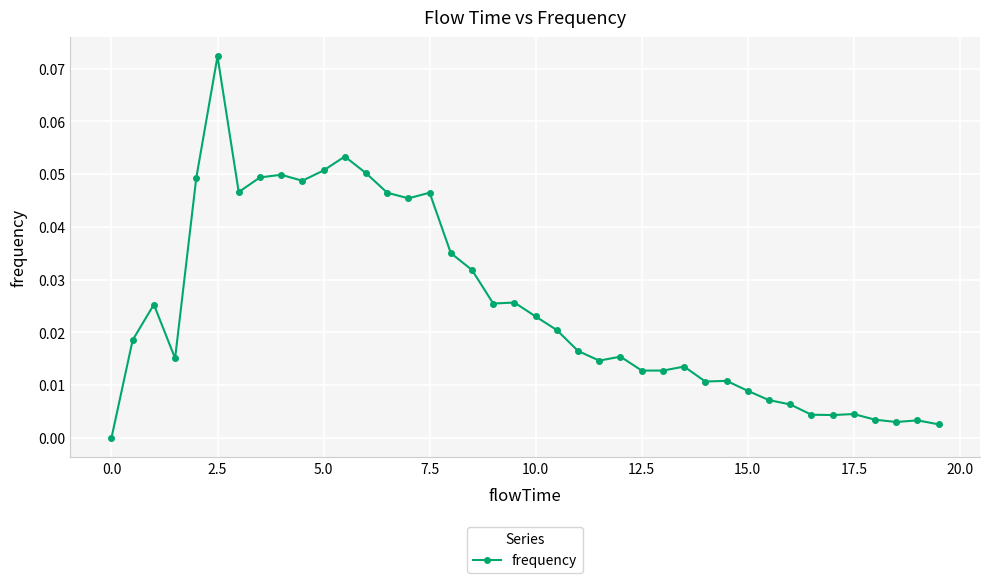

True or false: there are more than 0 points higher than both neighbors.

True